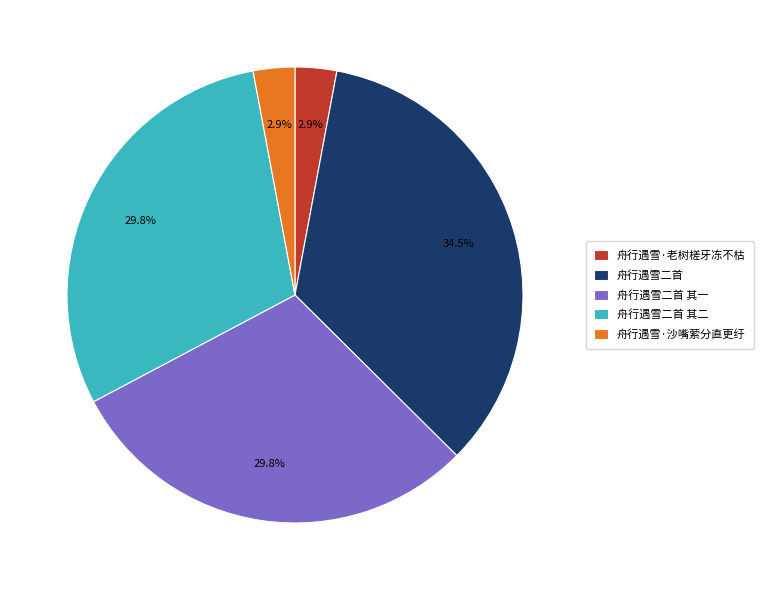

What percentage is the 舟行遇雪·沙嘴萦分直更纡 slice, to the nearest percent?

3%